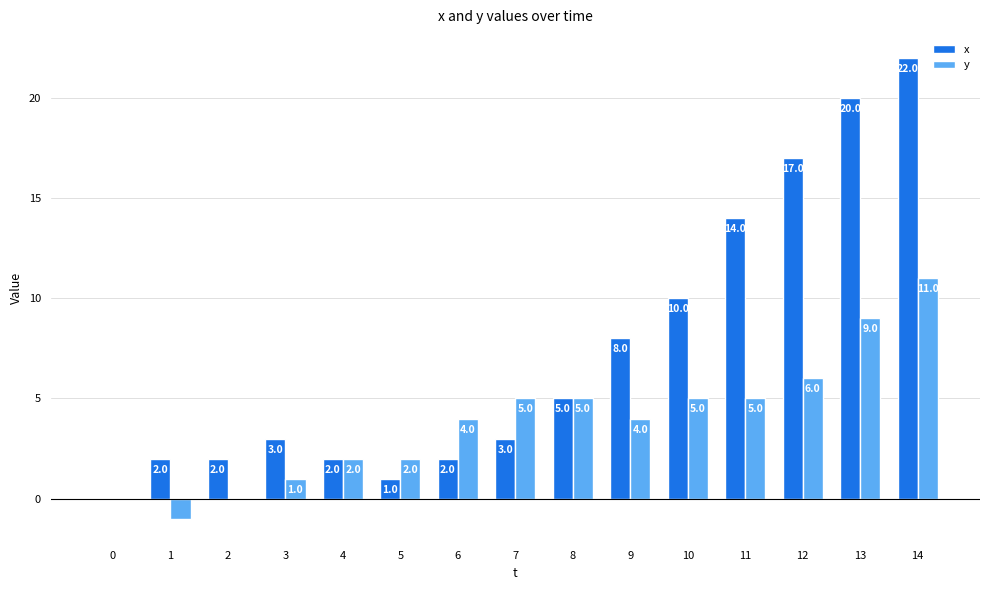

What is the total value across all series at 12?

23